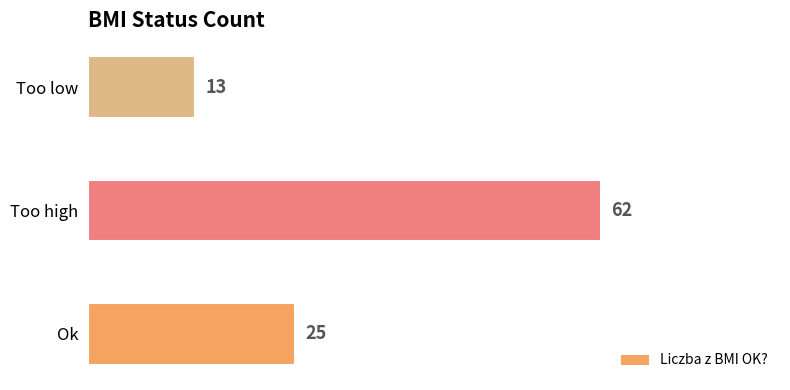

Count the values in the range 13 to 62.

3